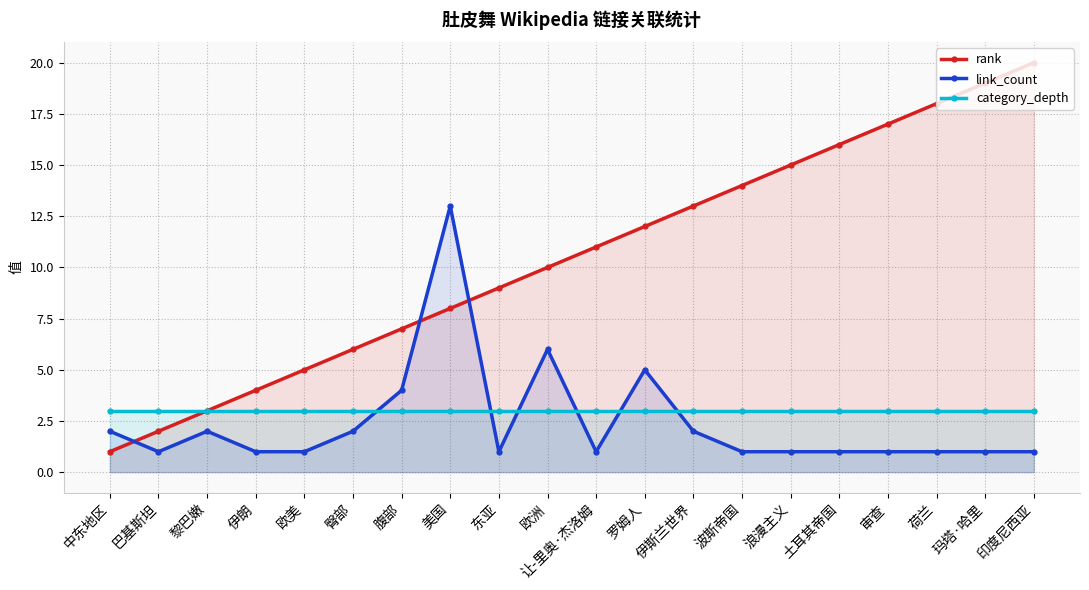

Reading left to right, what are all the values shown in this chart?

rank: 1	2	3	4	5	6	7	8	9	10	11	12	13	14	15	16	17	18	19	20
link_count: 2	1	2	1	1	2	4	13	1	6	1	5	2	1	1	1	1	1	1	1
category_depth: 3	3	3	3	3	3	3	3	3	3	3	3	3	3	3	3	3	3	3	3